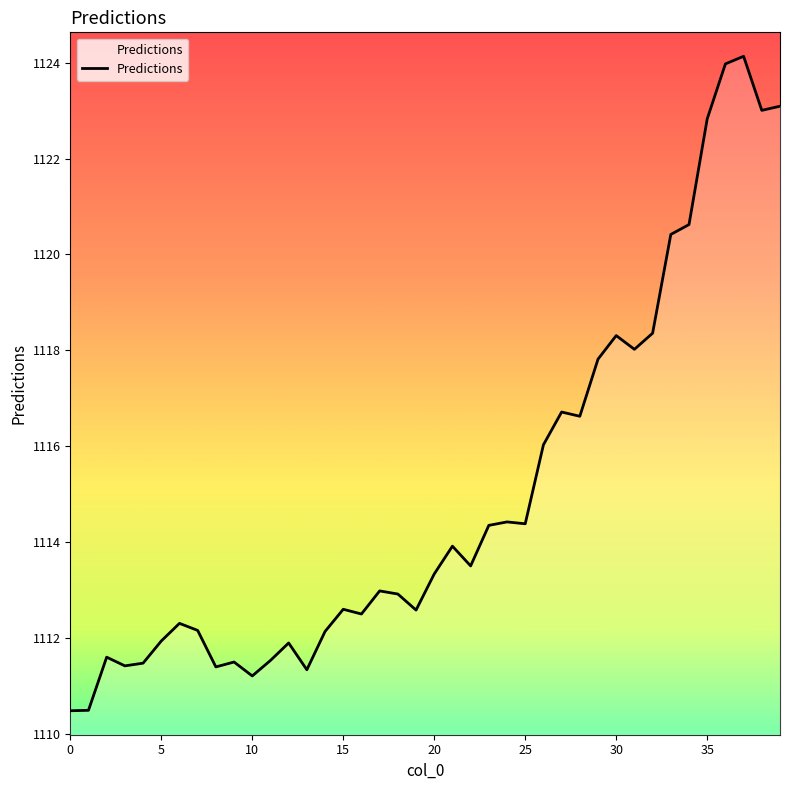

How many lines are shown in the chart?

1